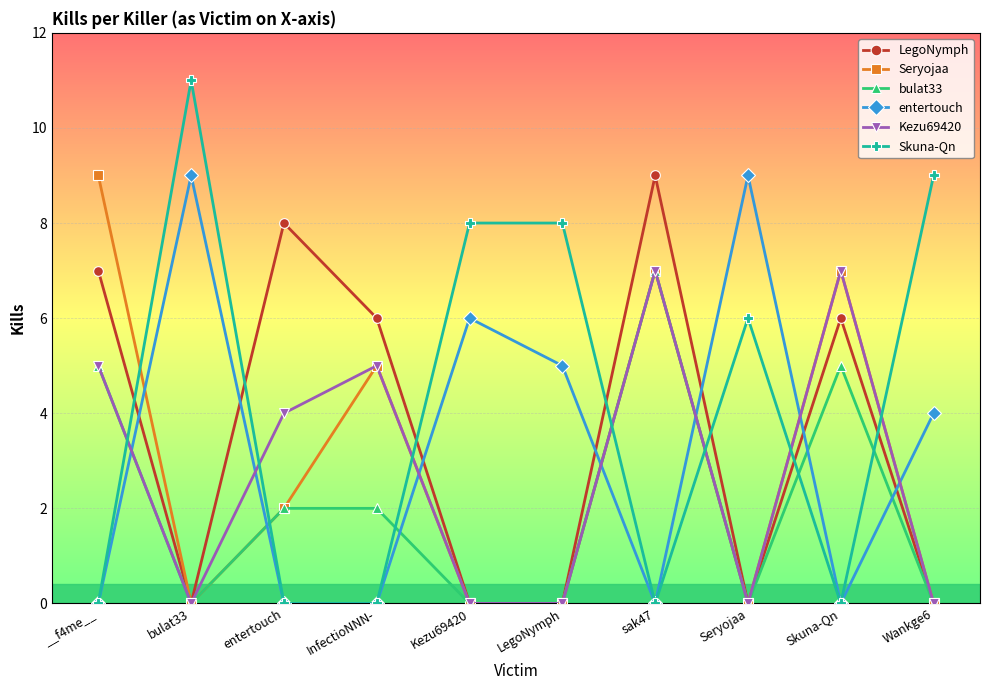

What is the spread (max minus min) of values at InfectioNNN-?

6